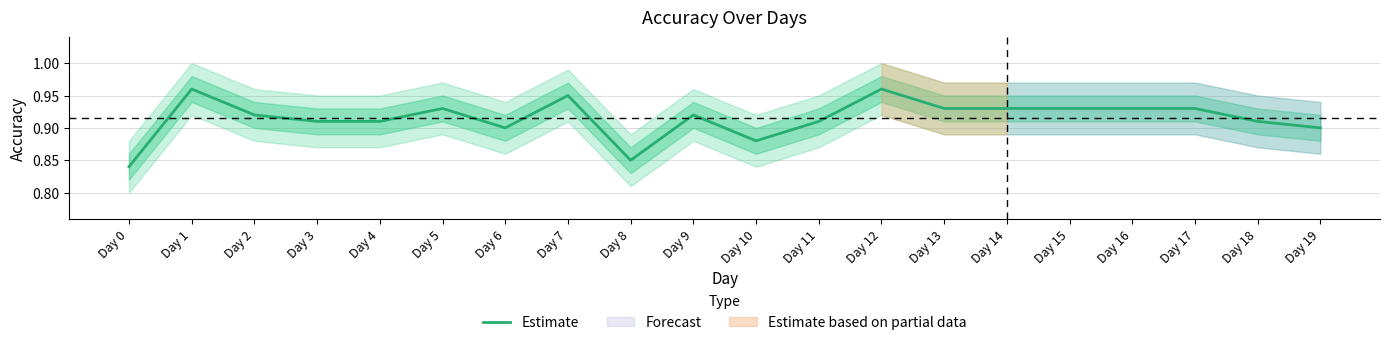

How many lines are shown in the chart?

1